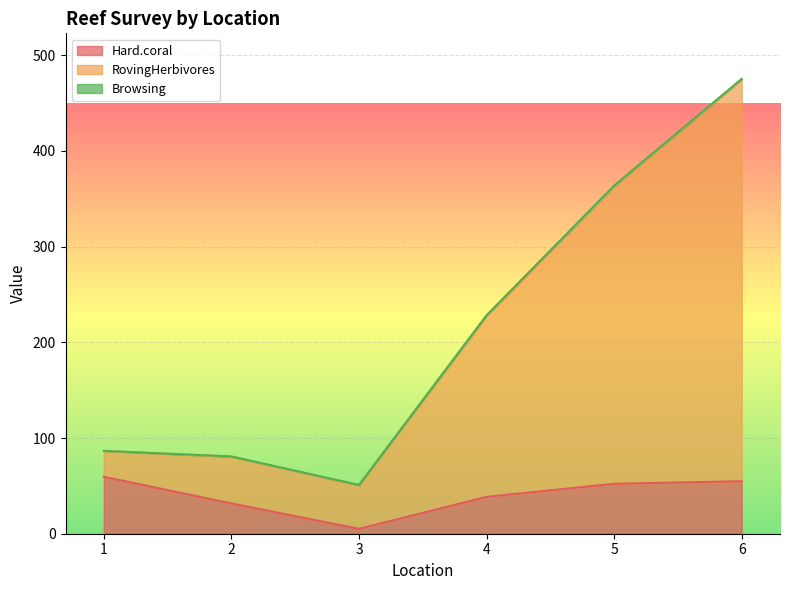

Which series has the largest total across all categories?

RovingHerbivores